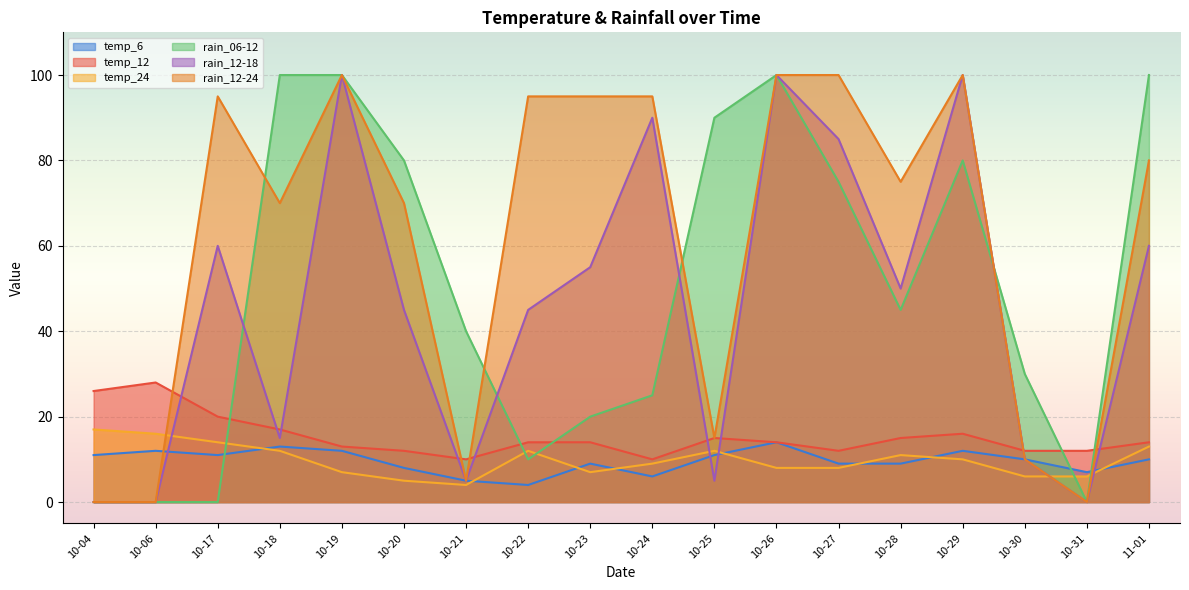

How many values in the rain_06-12 series are below 45?

9